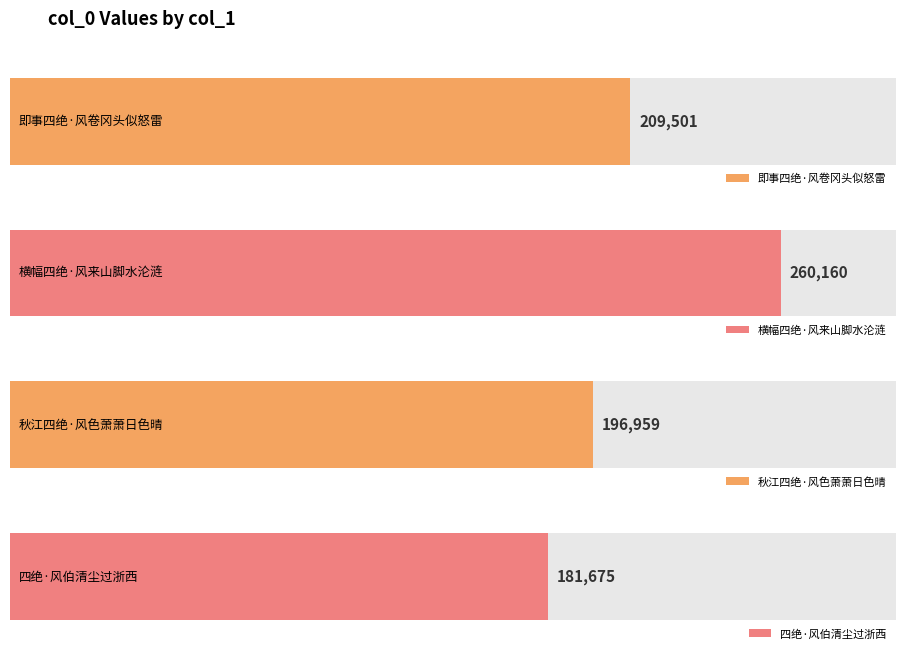

List the labels in order of value, largest first.

横幅四绝·风来山脚水沦涟, 即事四绝·风卷冈头似怒雷, 秋江四绝·风色萧萧日色晴, 四绝·风伯清尘过浙西